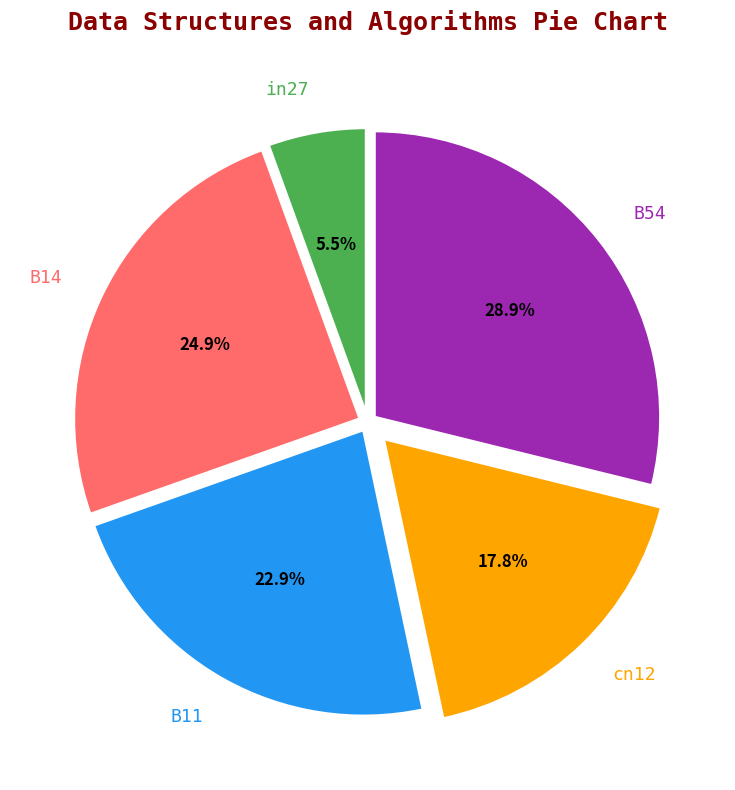

Count the number of slices in the pie.

5